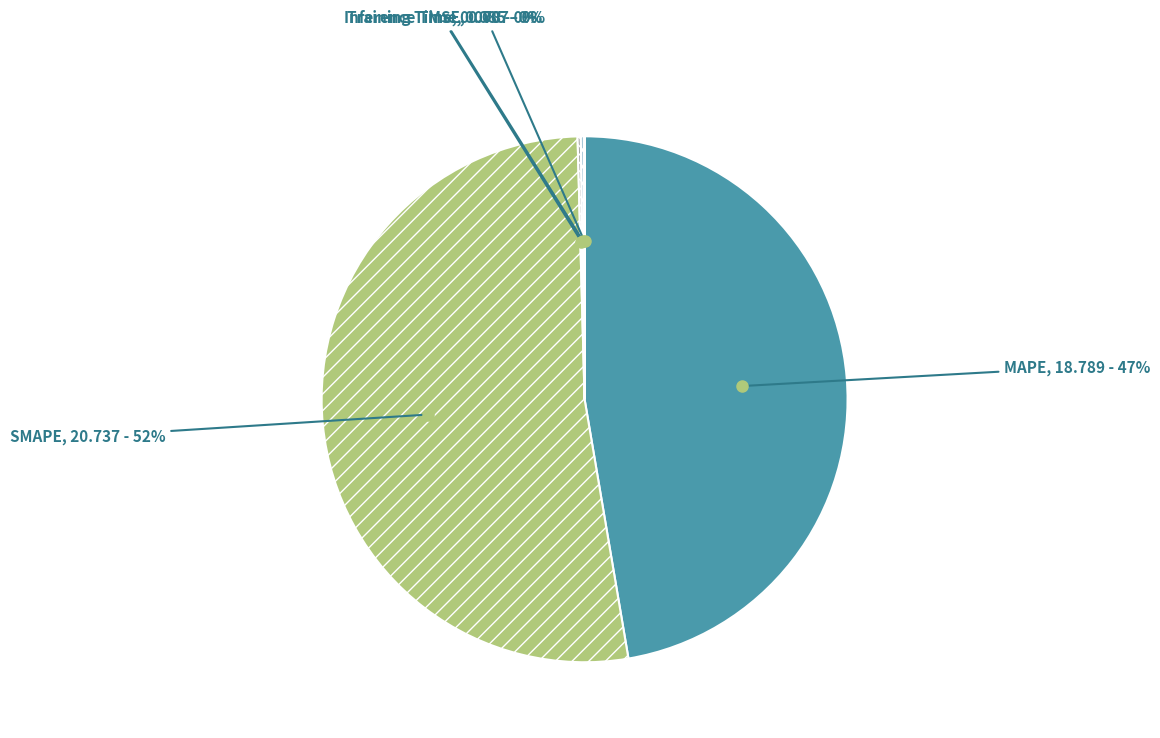

To the nearest percent, what is the average slice percentage?

20%